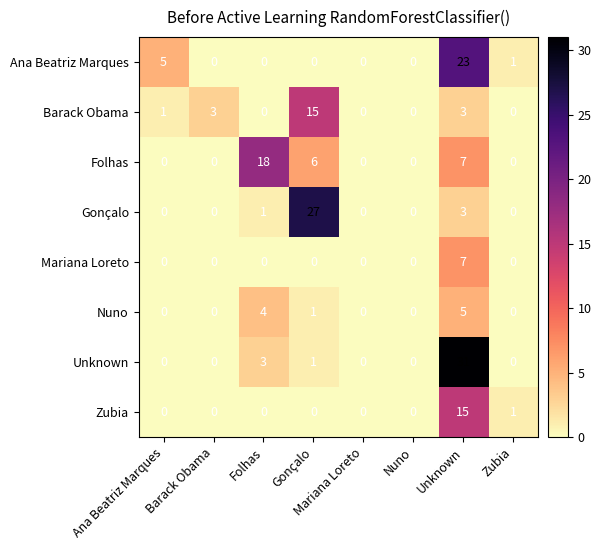

What is the spread (max minus min) of values at Barack Obama?

3